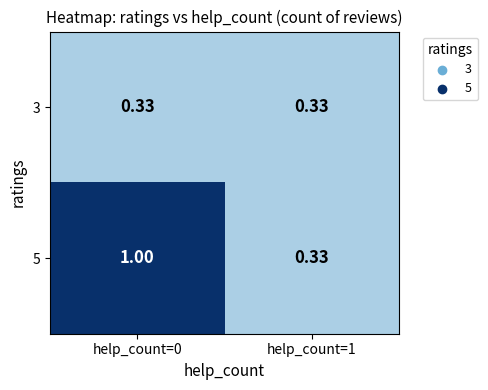

At how many categories does at least one series exceed 0?

2